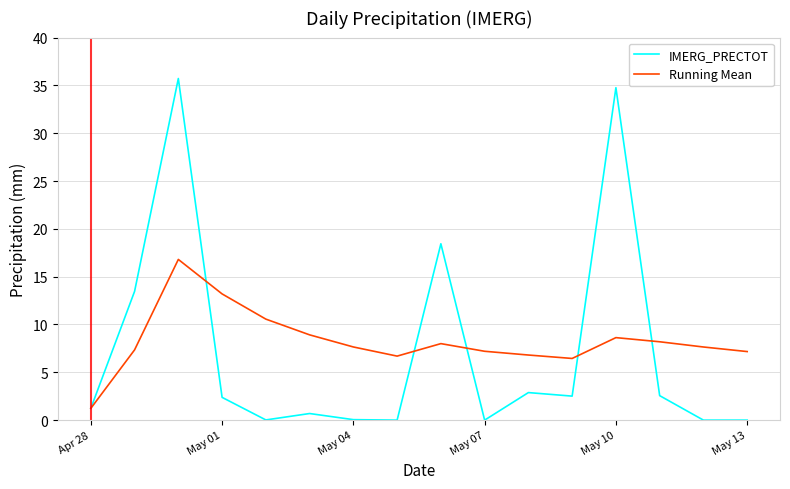

Which series has the widest spread of values?

IMERG_PRECTOT